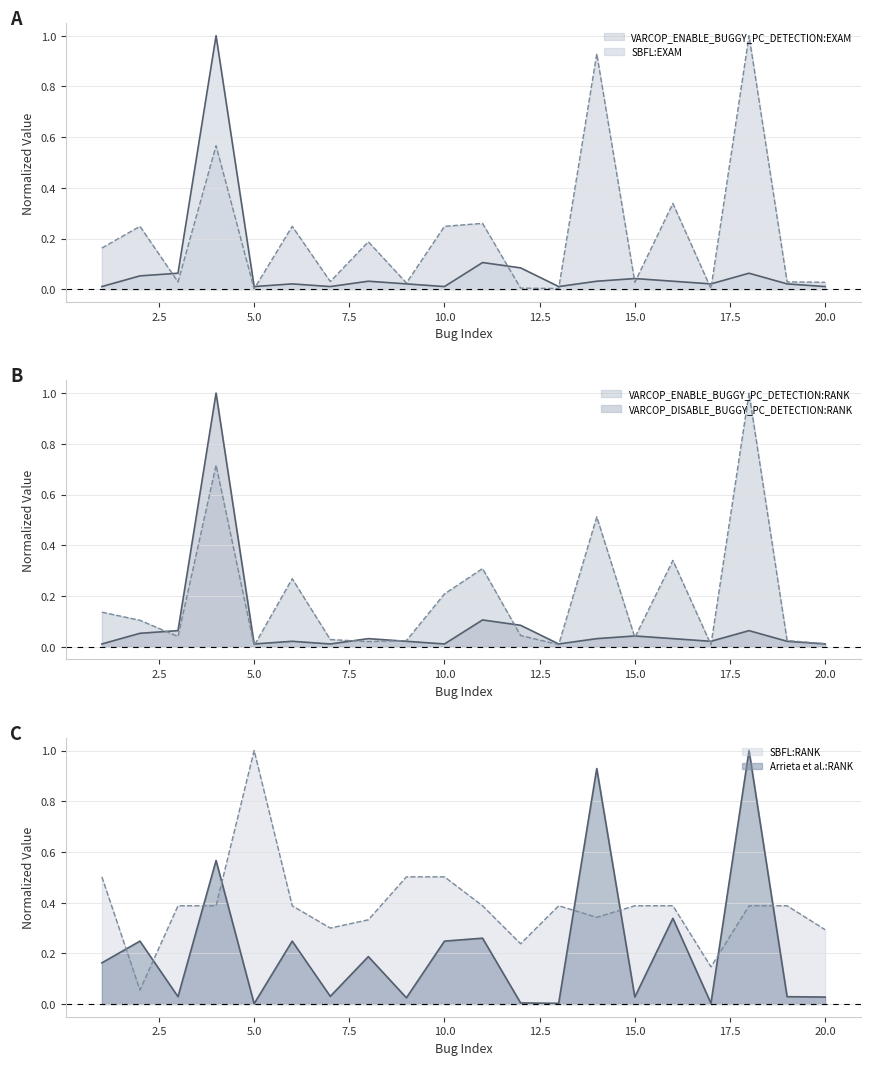

Rank the series by their maximum value, from highest to lowest.

SBFL:RANK (line), Arrieta et al.:RANK (line), VARCOP_DISABLE_BUGGY_PC_DETECTION:RANK (line), VARCOP_ENABLE_BUGGY_PC_DETECTION:RANK (line), SBFL:EXAM (line), VARCOP_ENABLE_BUGGY_PC_DETECTION:EXAM (line)